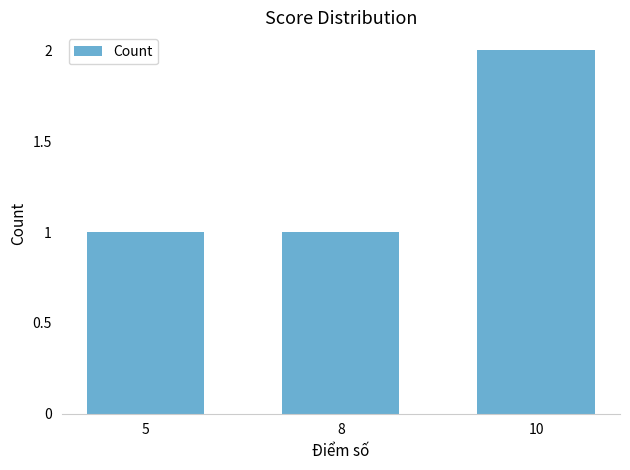

At which category does the chart reach its peak across all series?

10